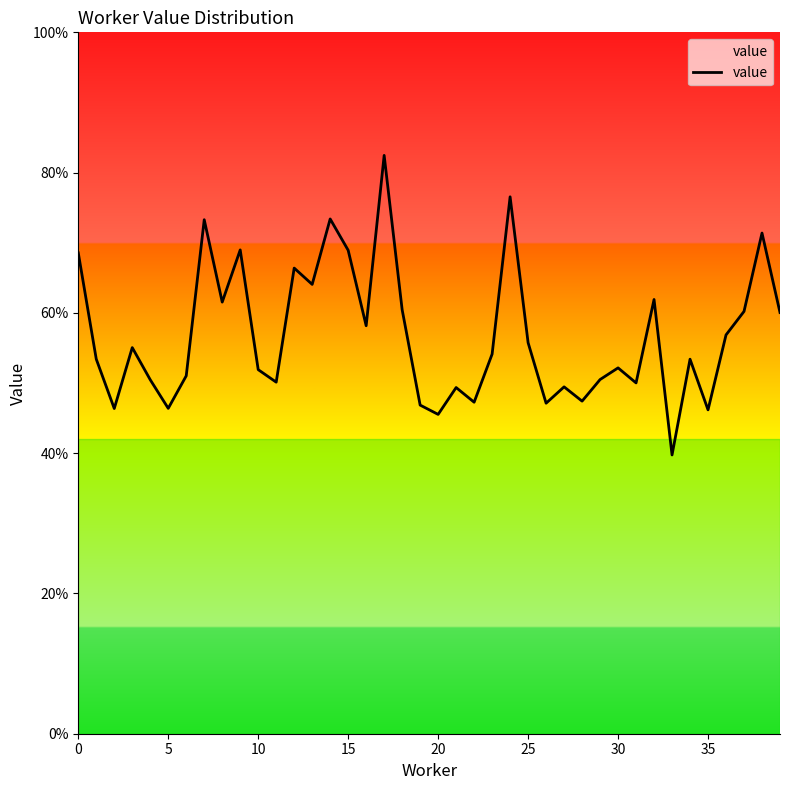

What is the difference between the maximum and minimum values?

0.4